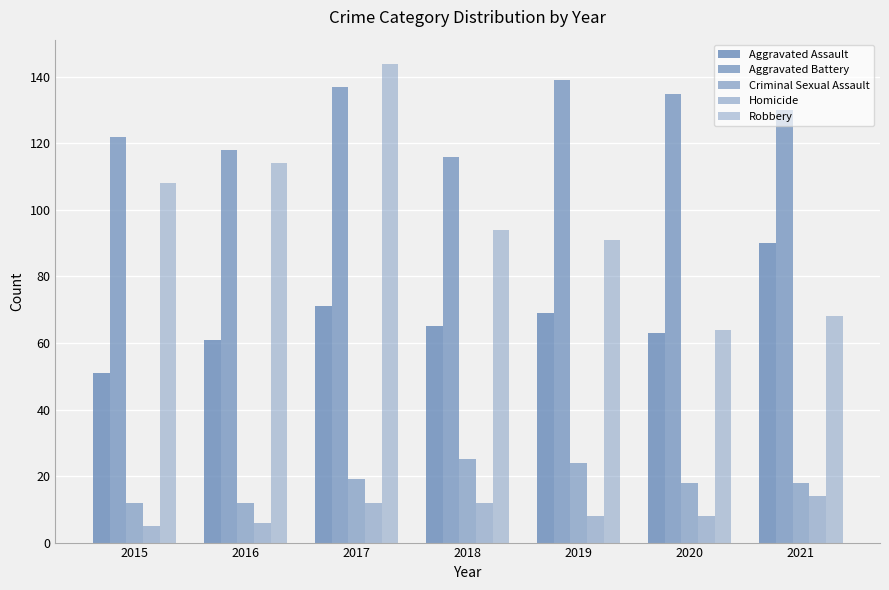

How many series are shown in this chart?

5